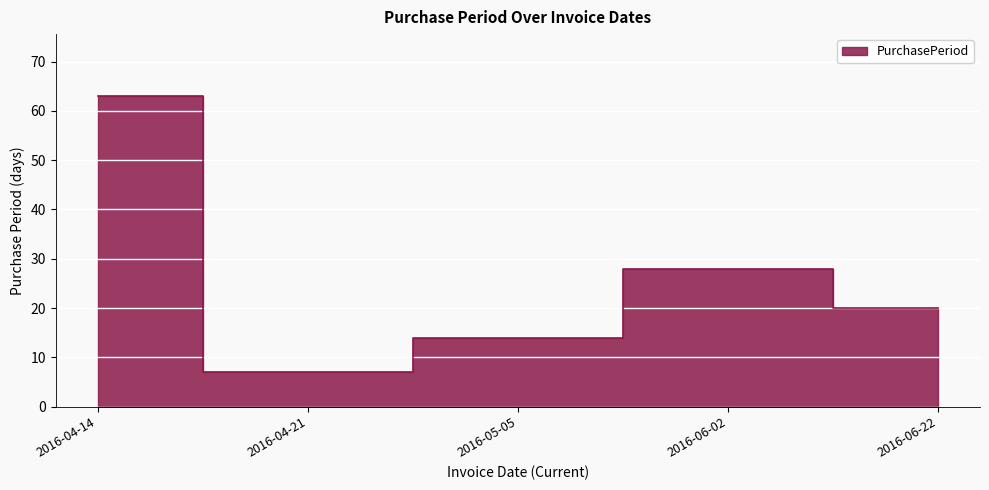

At which category does the data reach its first local peak?

2016-06-02